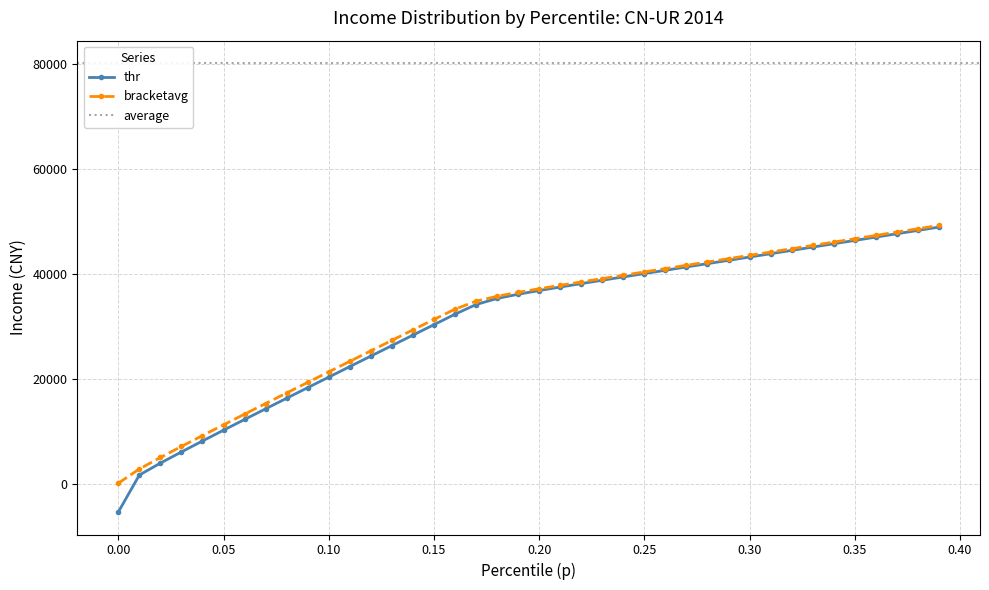

What is the maximum value for bracketavg?

49209.0